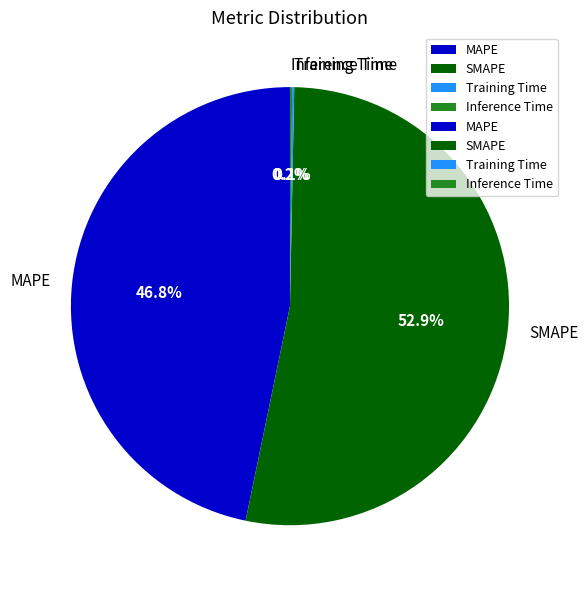

To the nearest percent, what is the difference between the largest and smallest slice percentages?

53%